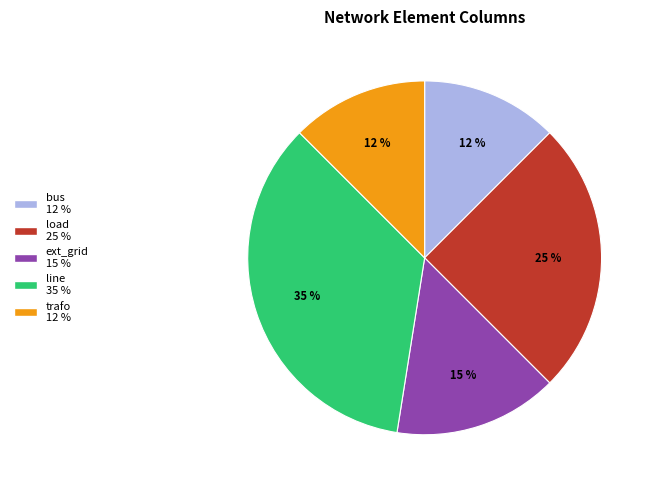

Does any single category account for the majority?

No